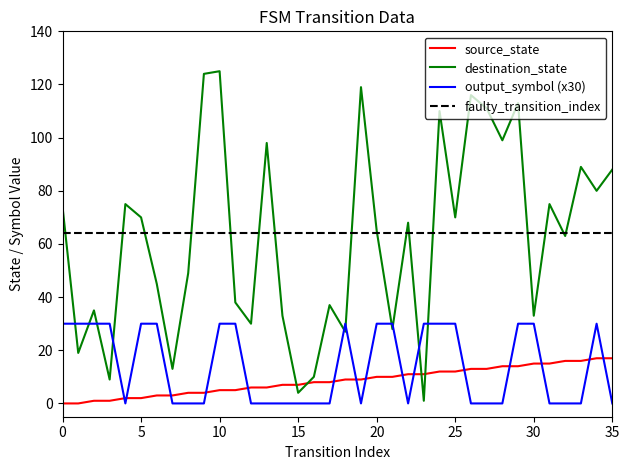

Which series has the widest spread of values?

destination_state